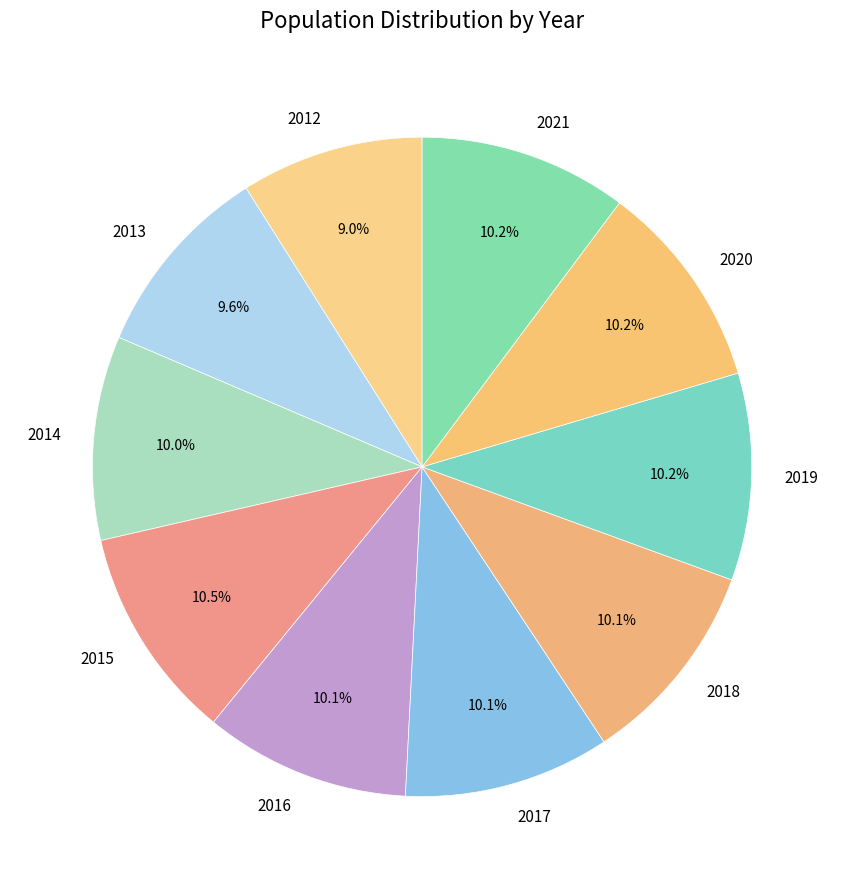

Does 2016 represent more than half of the total?

No